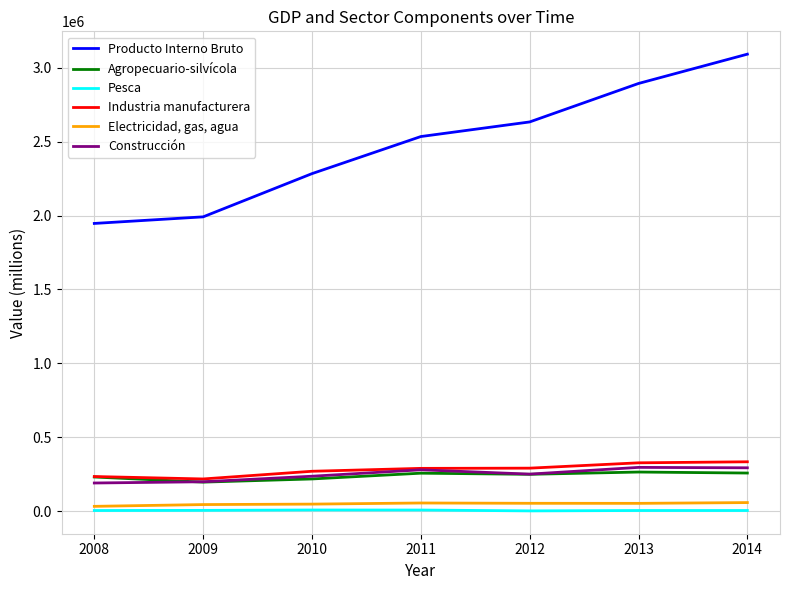

What is the maximum value for Industria manufacturera?

333910